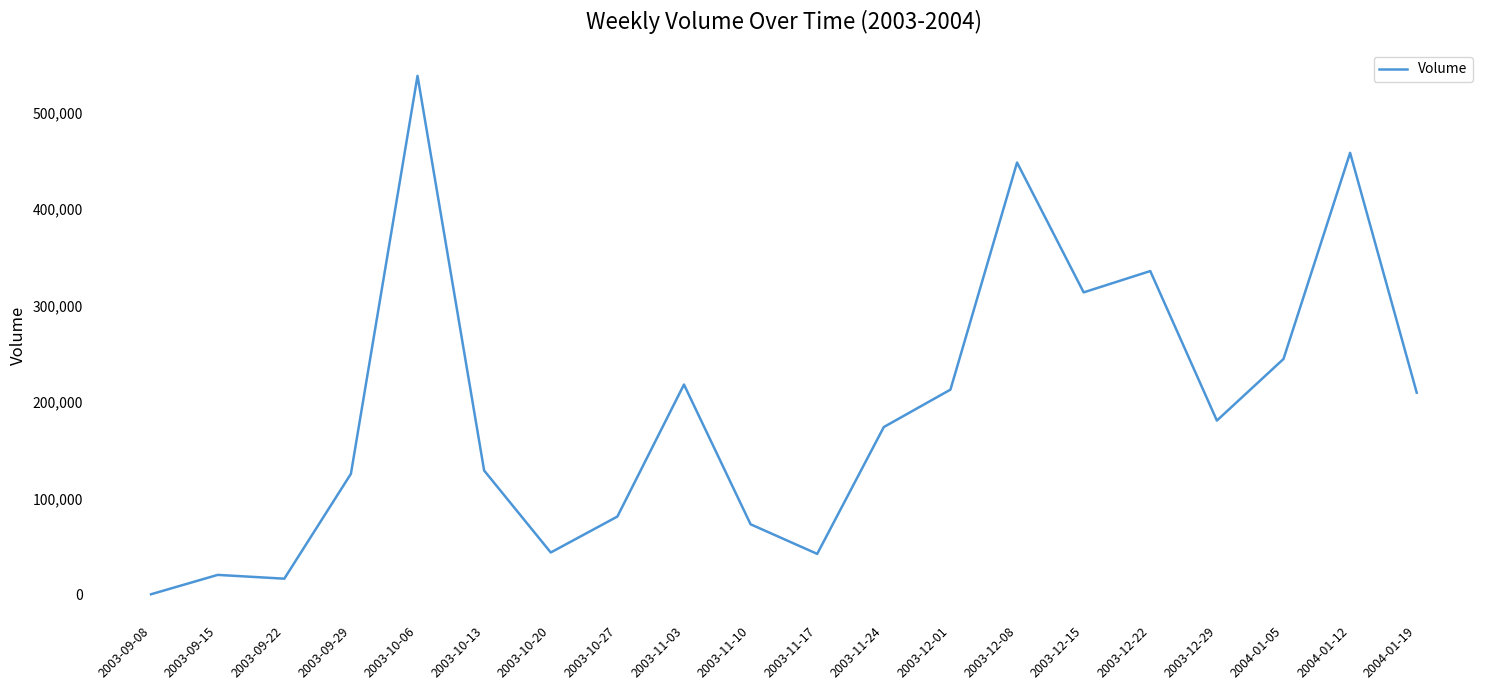

Where is the data nearest to the value 269412?

2004-01-05